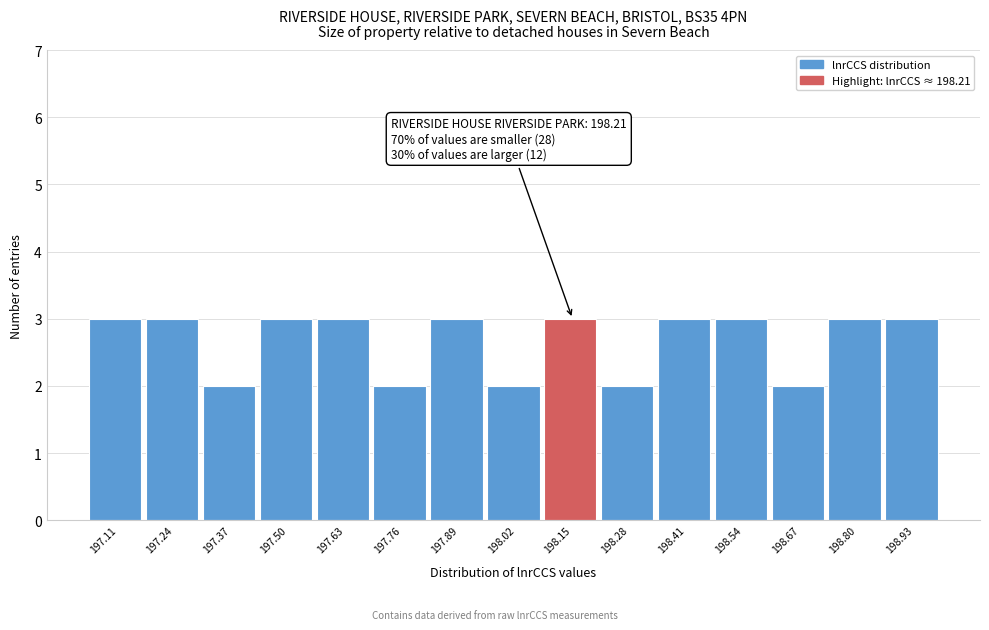

Reading left to right, what are all the values shown in this chart?

197.11=3	197.24=3	197.37=2	197.50=3	197.63=3	197.76=2	197.89=3	198.02=2	198.15=3	198.28=2	198.41=3	198.54=3	198.67=2	198.80=3	198.93=3